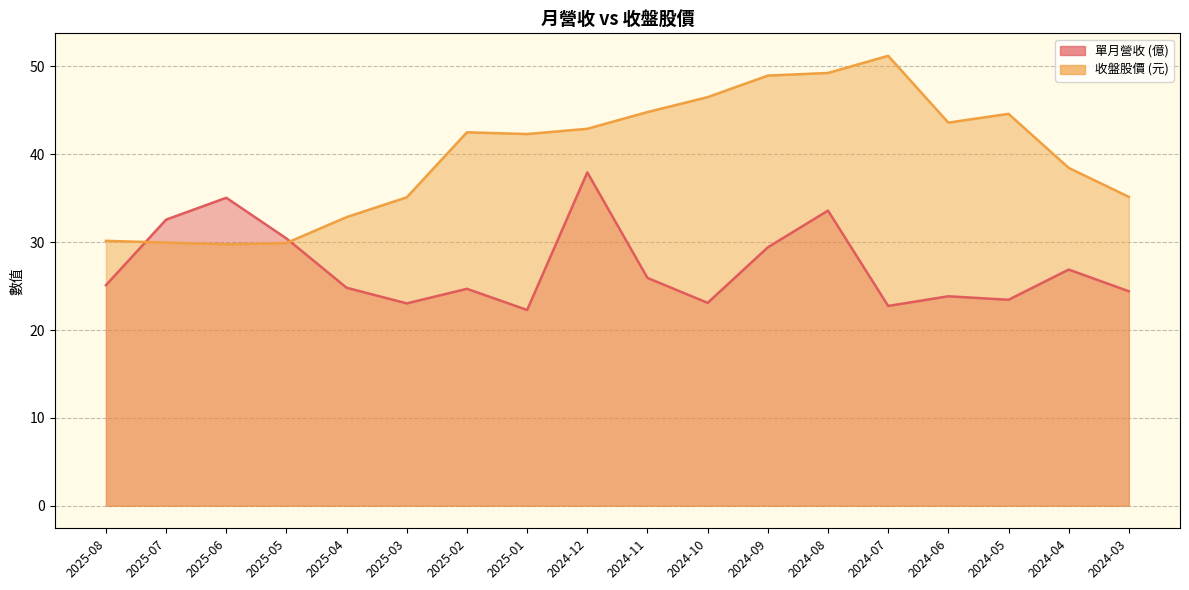

What is the sum of all 收盤股價 values?

717.9